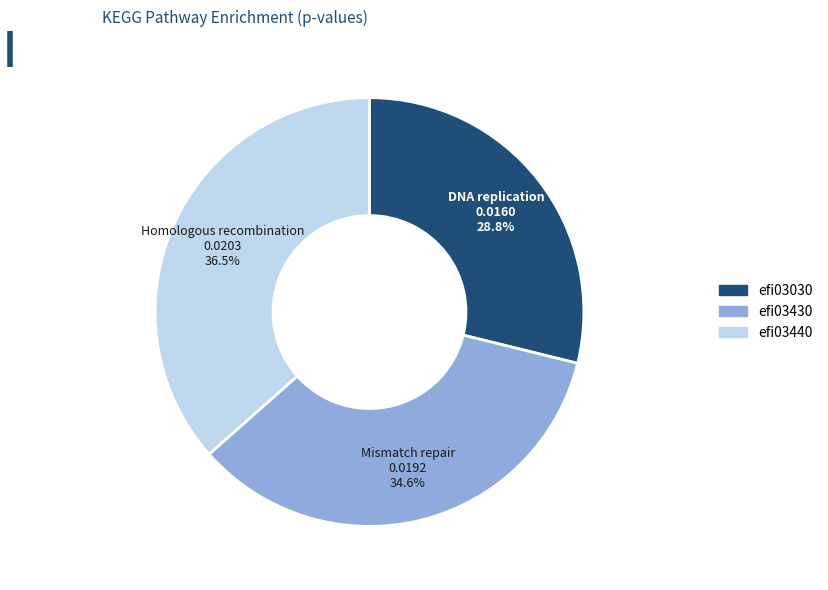

What portion of the pie excludes efi03430?

65.4%